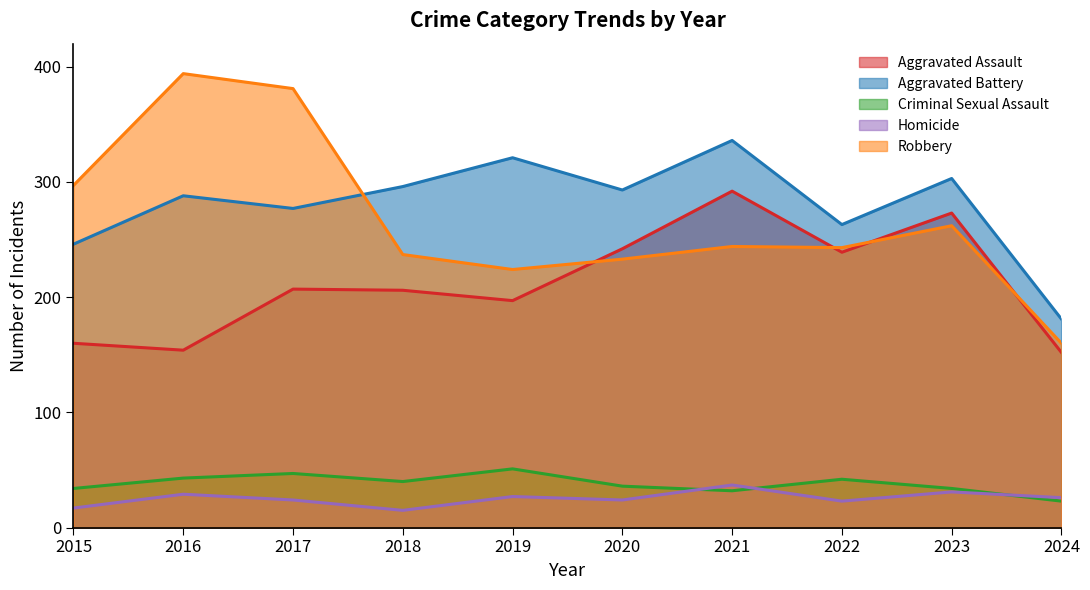

True or false: Criminal Sexual Assault has a value of 75 at 2017.

False